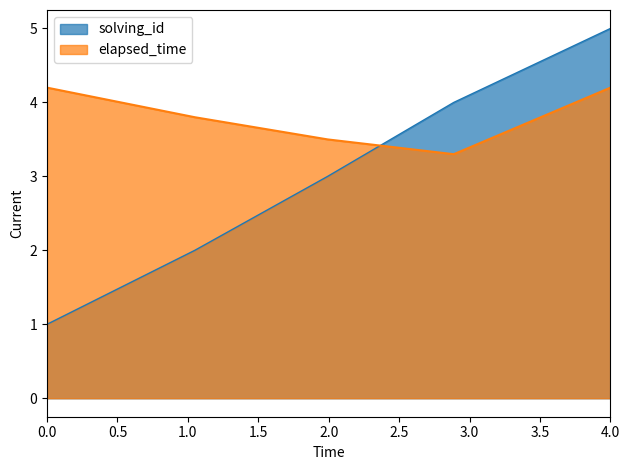

Reading left to right, what are all the values shown in this chart?

solving_id: 1.0	2.0	3.0	4.0	5.0
elapsed_time: 4.2	3.8	3.5	3.3	4.2